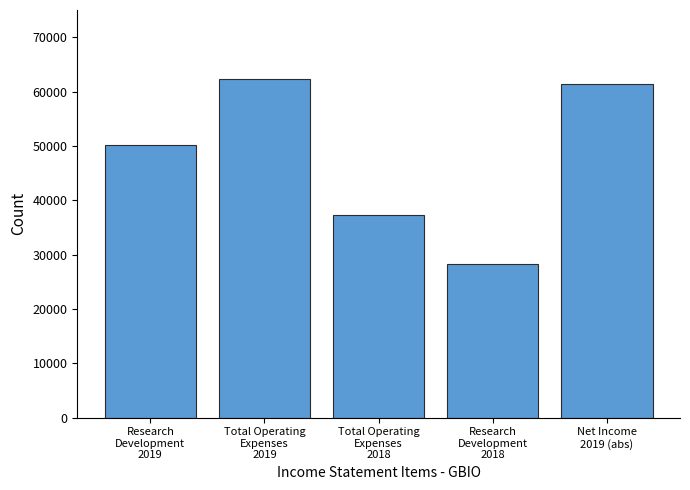

The chart shows a value of 10801 at Research
Development
2018. True or false?

False